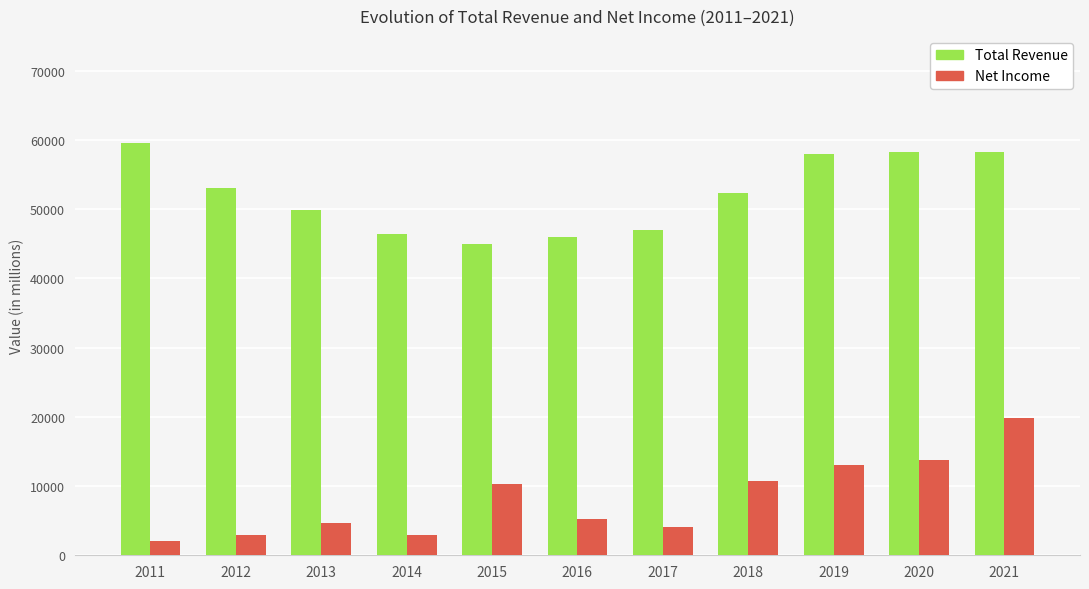

Between 2014 and 2017, which series saw the biggest shift?

Net Income